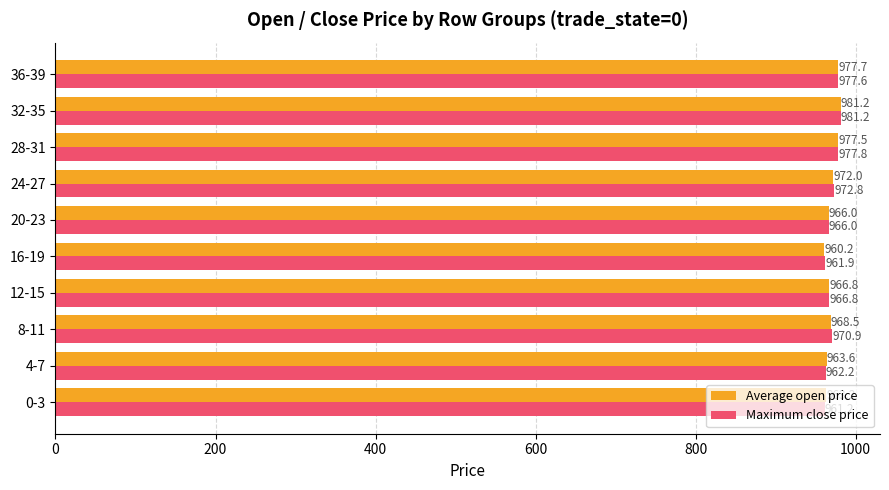

Between 4-7 and 8-11, which series saw the biggest shift?

Maximum close price